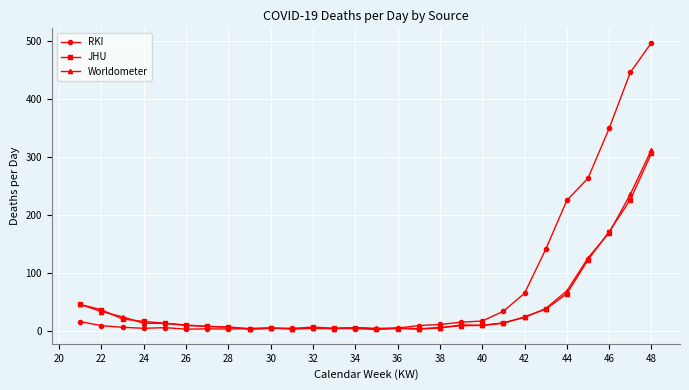

How many data points in JHU are less than 10?

13